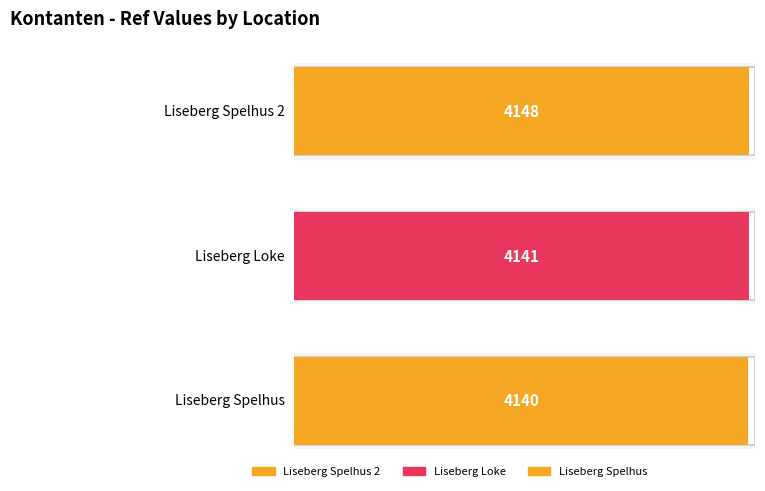

Does the chart contain any negative values?

No